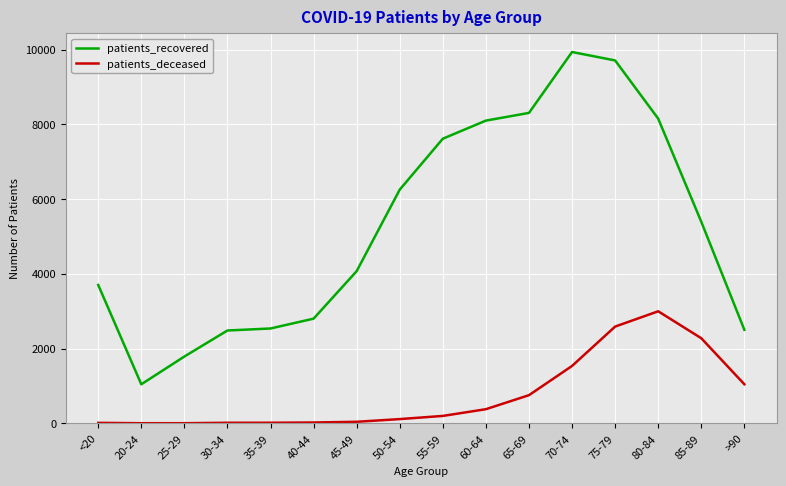

Is the value of patients_recovered at 85-89 greater than the value of patients_deceased at 70-74?

Yes